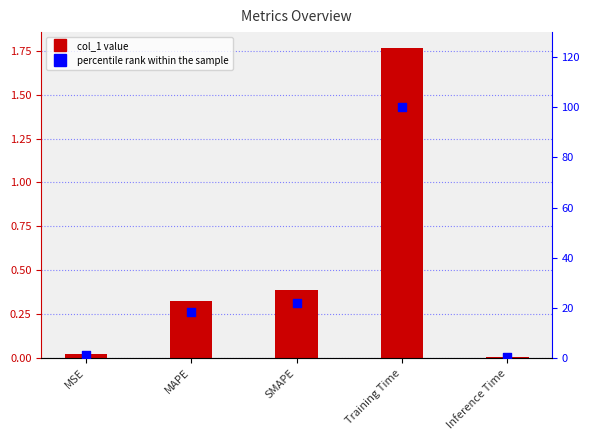

At how many categories does at least one series exceed 28?

1